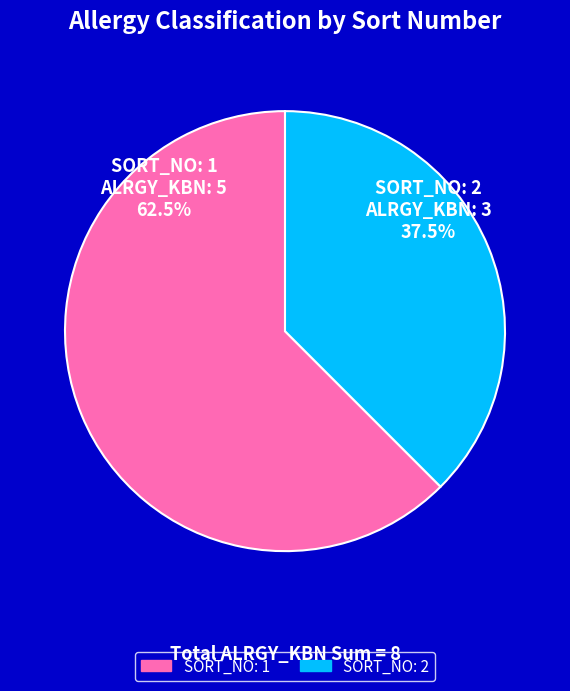

Between SORT_NO: 1 and SORT_NO: 2, which is larger?

SORT_NO: 1